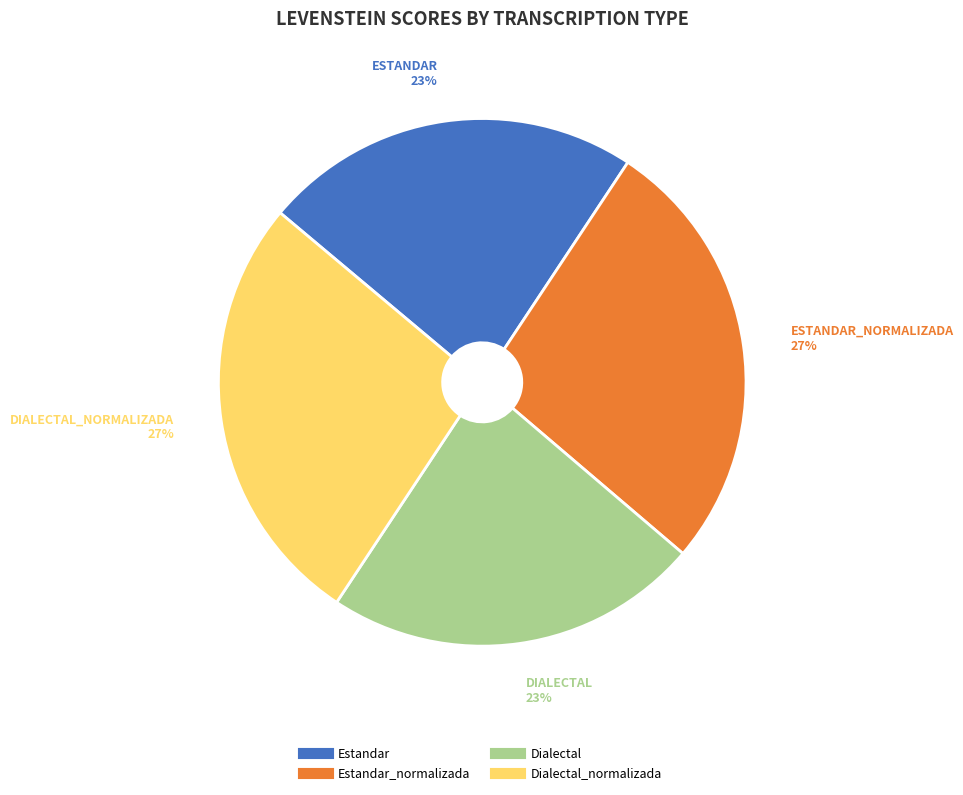

To the nearest percent, what is the average slice percentage?

25%